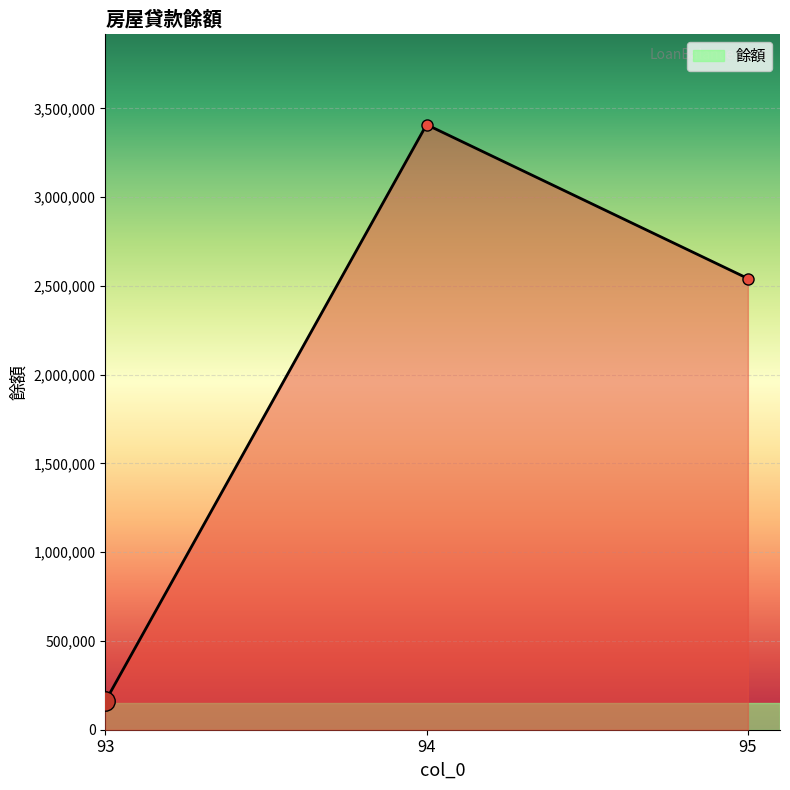

What is the greatest value displayed?

3408061